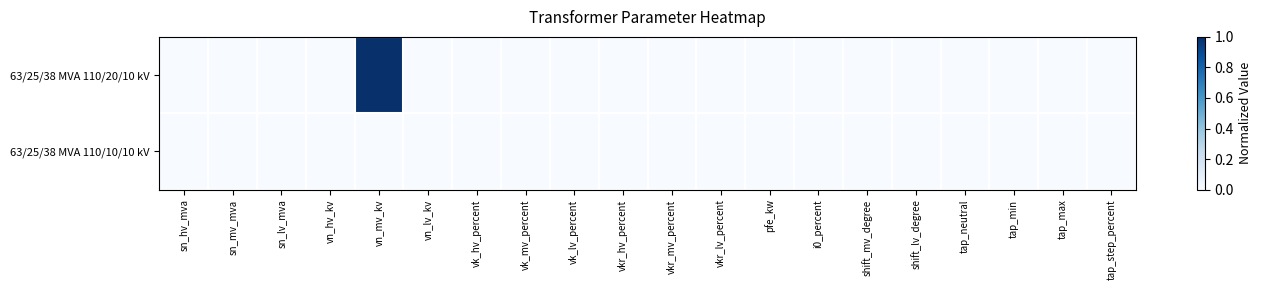

Reading left to right, list all the values displayed in this chart.

63/25/38 MVA 110/20/10 kV: sn_hv_mva=0	sn_mv_mva=0	sn_lv_mva=0	vn_hv_kv=0	vn_mv_kv=1	vn_lv_kv=0	vk_hv_percent=0	vk_mv_percent=0	vk_lv_percent=0	vkr_hv_percent=0	vkr_mv_percent=0	vkr_lv_percent=0	pfe_kw=0	i0_percent=0	shift_mv_degree=0	shift_lv_degree=0	tap_neutral=0	tap_min=0	tap_max=0	tap_step_percent=0
63/25/38 MVA 110/10/10 kV: sn_hv_mva=0	sn_mv_mva=0	sn_lv_mva=0	vn_hv_kv=0	vn_mv_kv=0	vn_lv_kv=0	vk_hv_percent=0	vk_mv_percent=0	vk_lv_percent=0	vkr_hv_percent=0	vkr_mv_percent=0	vkr_lv_percent=0	pfe_kw=0	i0_percent=0	shift_mv_degree=0	shift_lv_degree=0	tap_neutral=0	tap_min=0	tap_max=0	tap_step_percent=0